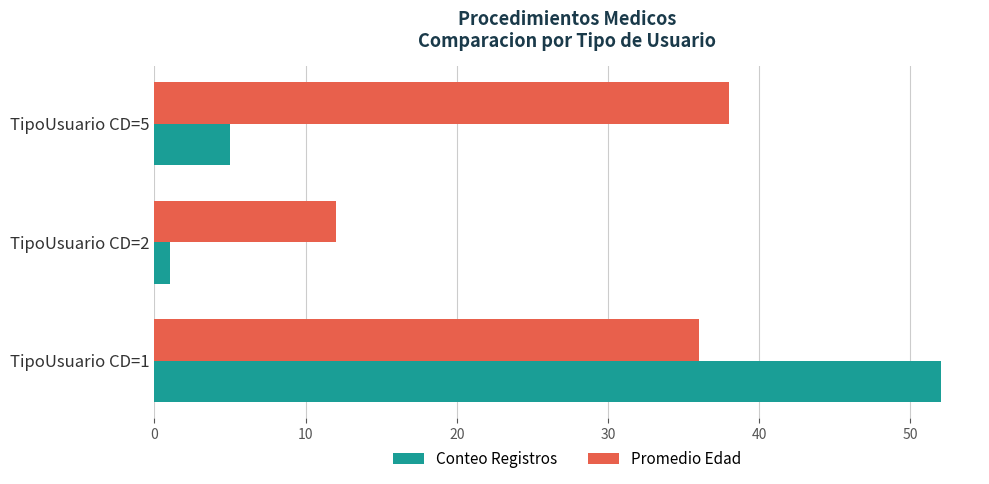

Between TipoUsuario CD=2 and TipoUsuario CD=5, which series saw the biggest shift?

Promedio Edad